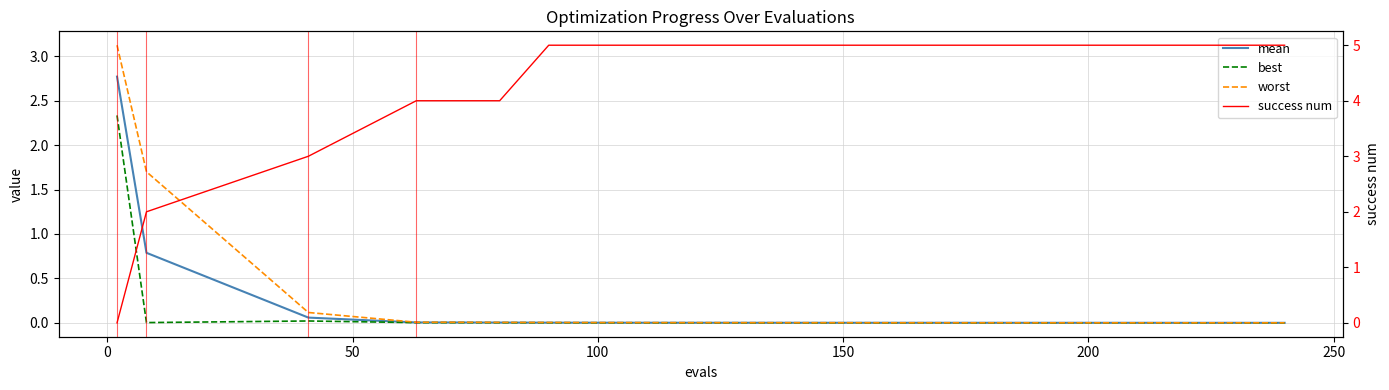

What is the label of the 12th point from the right?

100